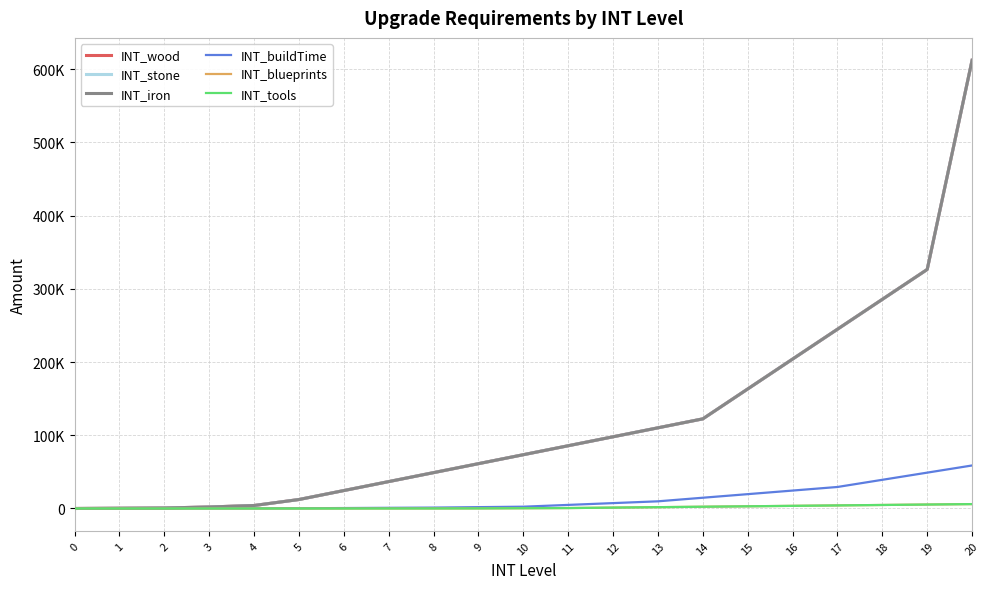

Reading right to left, transcribe all the data shown in this chart.

INT_wood: 20=612000	19=326400	18=285600	17=244800	16=204000	15=163200	14=122400	13=110160	12=97920	11=85680	10=73440	9=61200	8=48960	7=36720	6=24480	5=12240	4=4080	3=2040	2=680	1=340	0=0
INT_stone: 20=612000	19=326400	18=285600	17=244800	16=204000	15=163200	14=122400	13=110160	12=97920	11=85680	10=73440	9=61200	8=48960	7=36720	6=24480	5=12240	4=4080	3=2040	2=680	1=340	0=0
INT_iron: 20=612000	19=326400	18=285600	17=244800	16=204000	15=163200	14=122400	13=110160	12=97920	11=85680	10=73440	9=61200	8=48960	7=36720	6=24480	5=12240	4=4080	3=2040	2=680	1=340	0=0
INT_buildTime: 20=58752	19=48960	18=39168	17=29376	16=24480	15=19584	14=14688	13=9792	12=7344	11=4896	10=2448	9=1836	8=1224	7=918	6=612	5=306	4=163	3=102	2=61	1=10	0=0
INT_blueprints: 20=6000	19=5400	18=4800	17=4200	16=3600	15=3000	14=2400	13=1800	12=1200	11=600	10=360	9=120	8=40	7=10	6=2	5=0	4=0	3=0	2=0	1=0	0=0
INT_tools: 20=6000	19=5400	18=4800	17=4200	16=3600	15=3000	14=2400	13=1800	12=1200	11=600	10=360	9=120	8=40	7=10	6=2	5=0	4=0	3=0	2=0	1=0	0=0